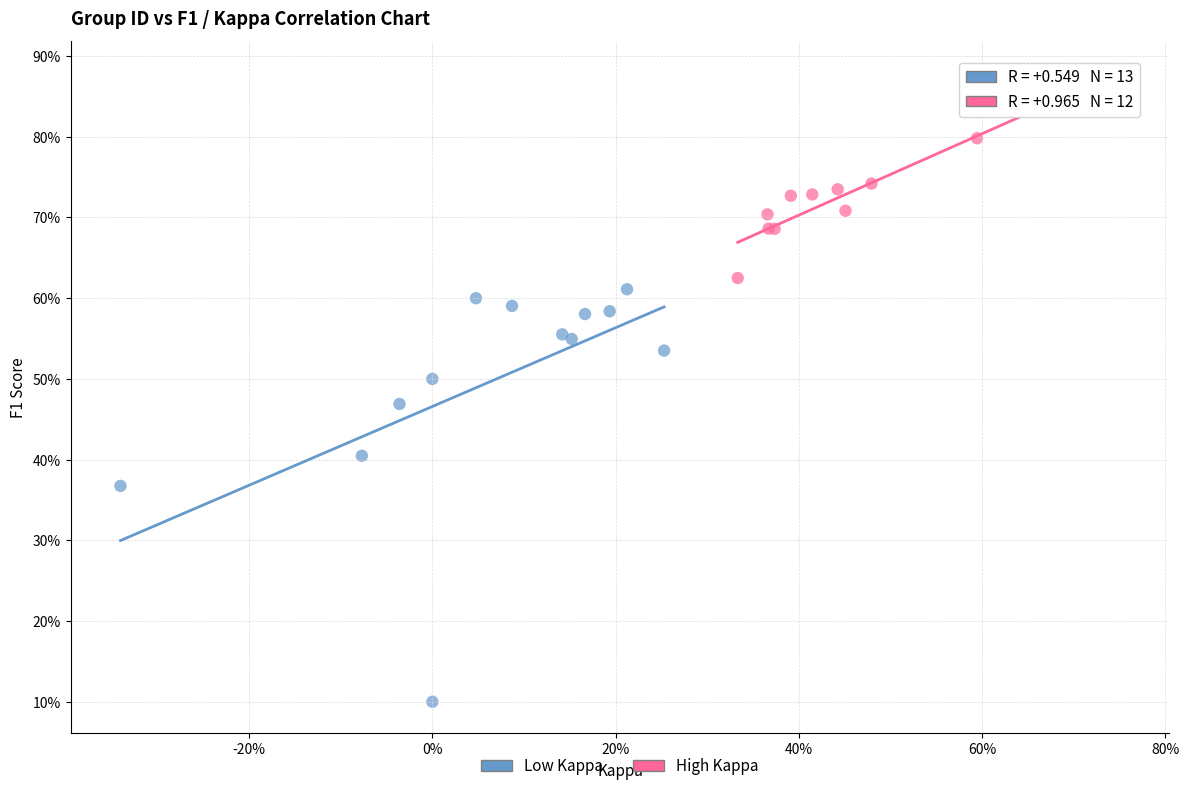

Which series has the widest spread of Y values?

Low Kappa